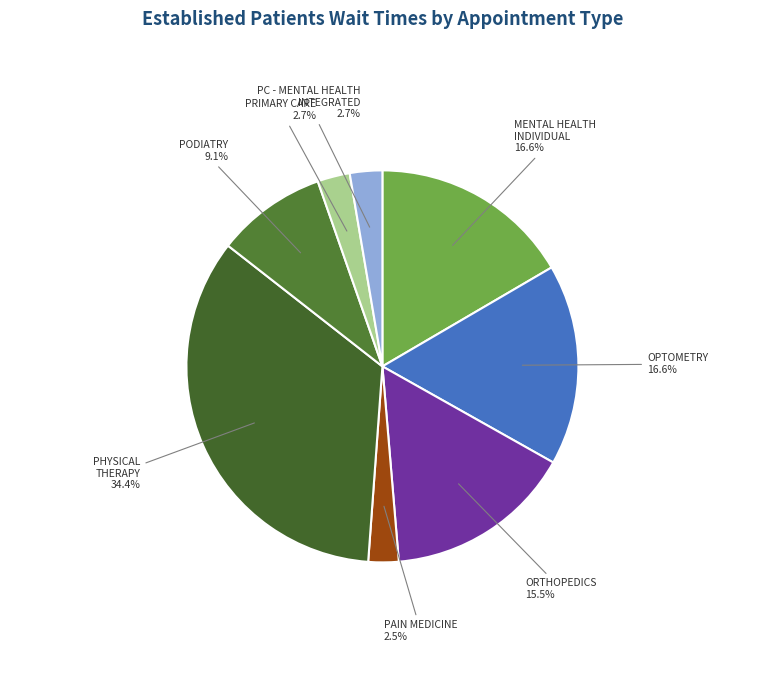

How many segments does this pie chart have?

8